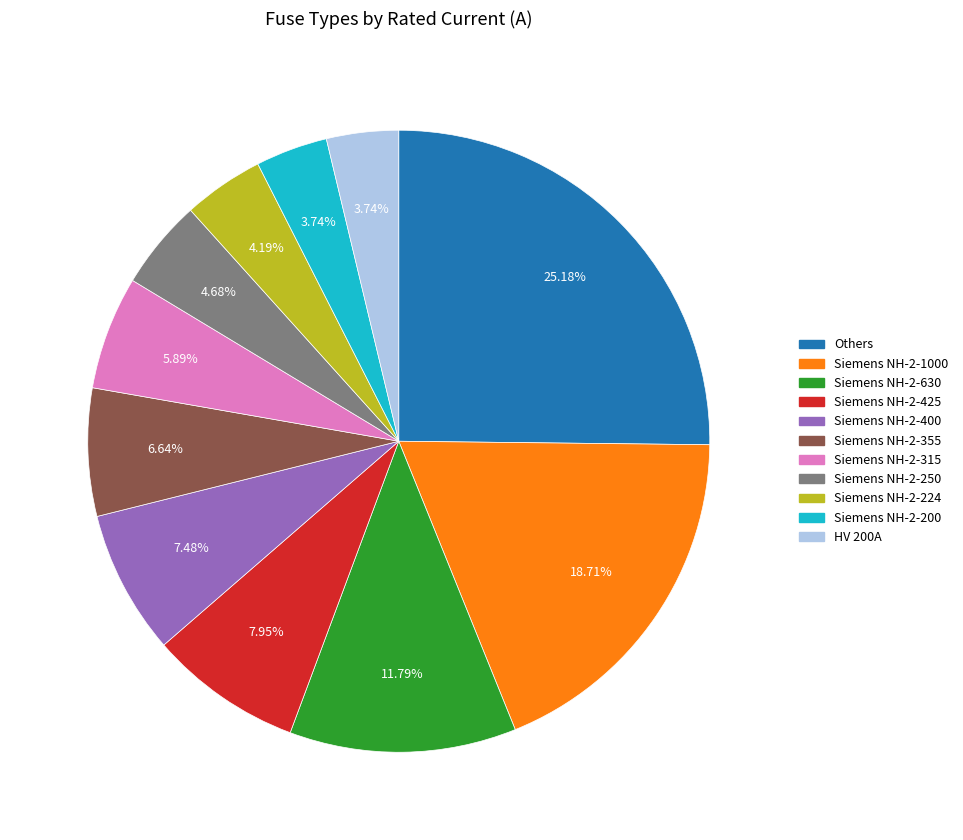

Does any single category account for the majority?

No